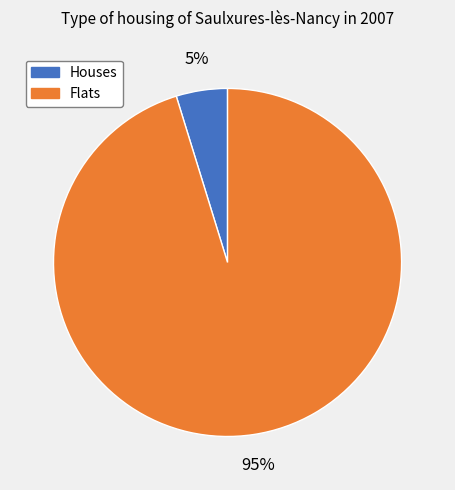

To the nearest percent, what is the average slice percentage?

50%